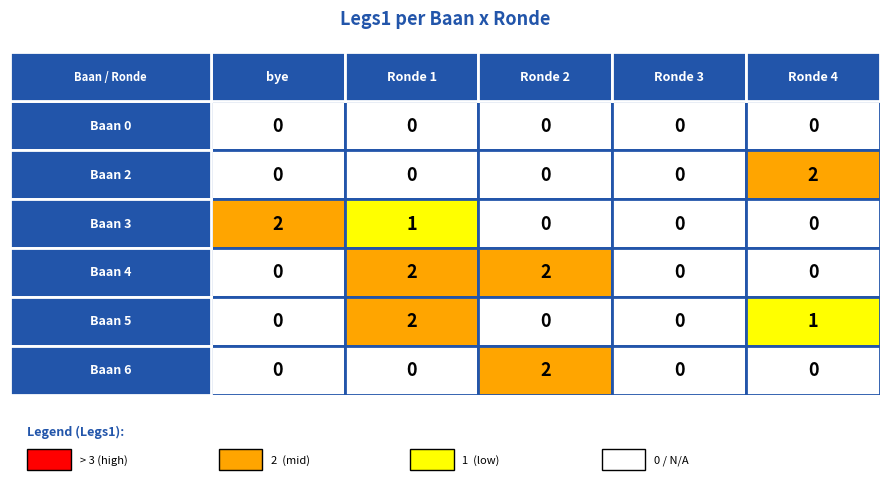

Is the value of 4 at 2 greater than the value of 5 at 4?

Yes